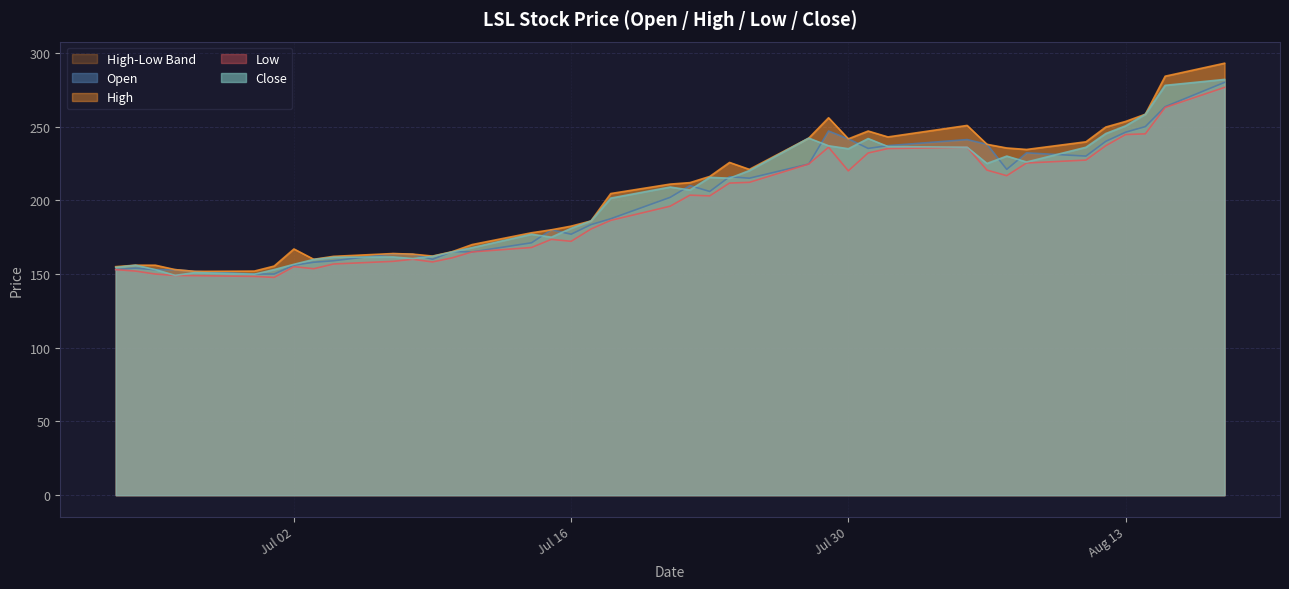

The value of Close at Jul 02 is 98.5. True or false?

False